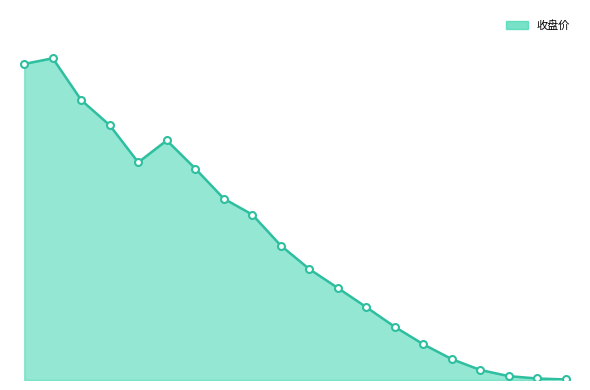

Reading left to right, extract all data points from this chart.

799.0	813.4	707.6	644.0	550.2	605.8	534.6	458.6	418.2	340.0	280.6	232.8	184.2	134.4	90.4	52.8	25.4	9.8	3.8	1.4